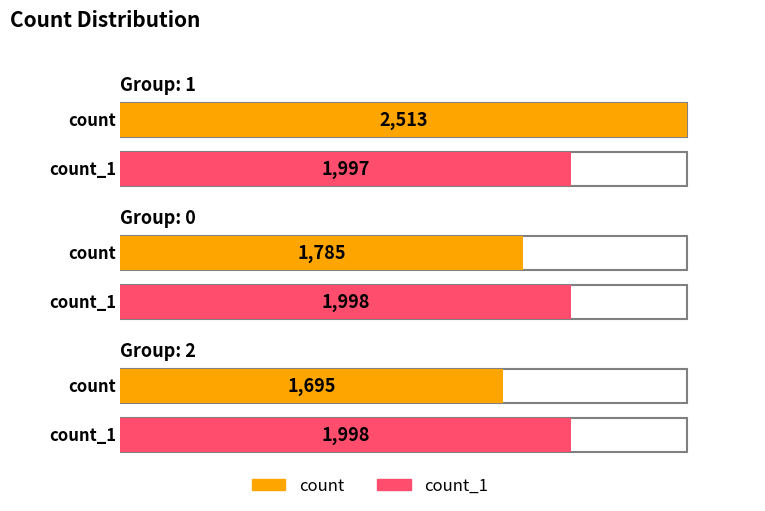

How many values in the count_1 series are below 1998?

1